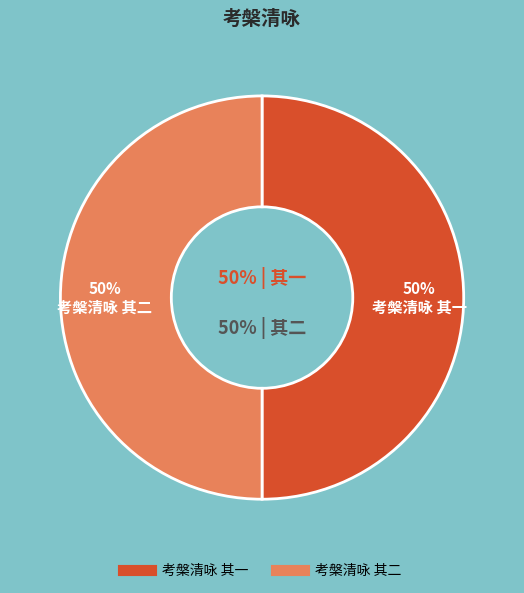

What is the smallest slice in the pie chart?

考槃清咏 其一